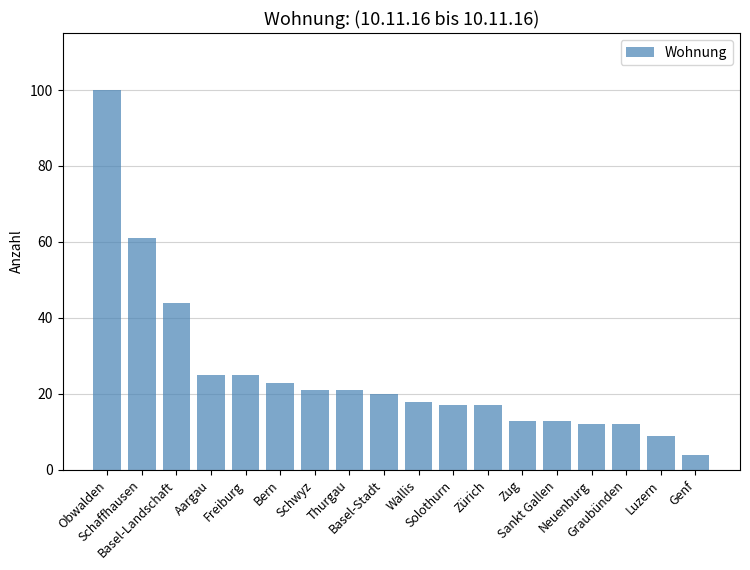

What is the label of the 9th bar from the right?

Wallis